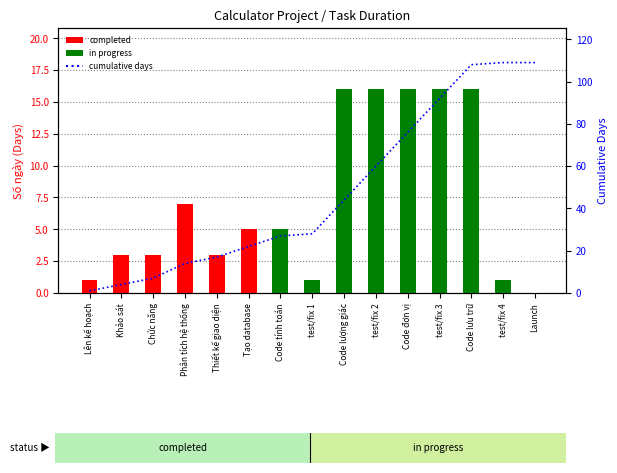

What is the smallest value displayed?

1